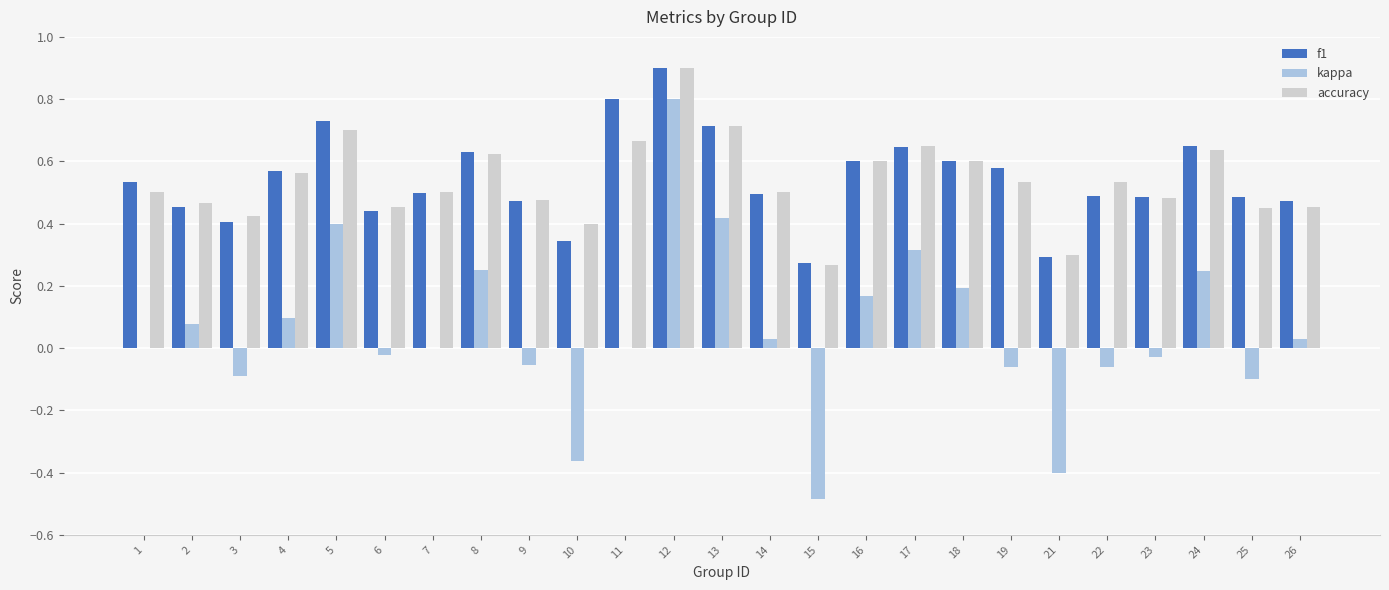

The accuracy series shows 0.1 at 15. True or false?

False